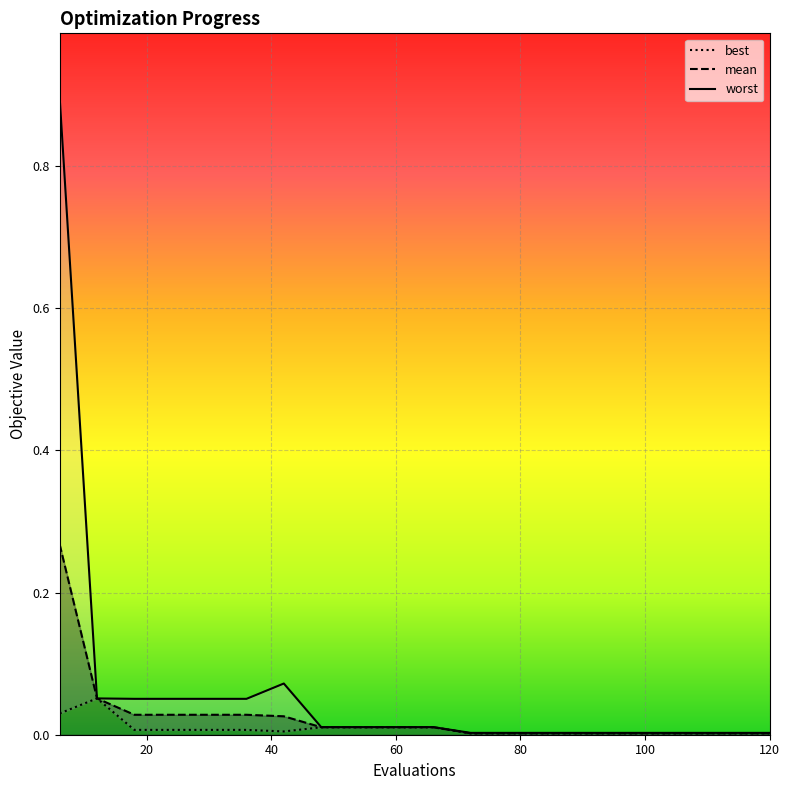

What is the difference between the maximum and minimum values in the worst series?

0.9